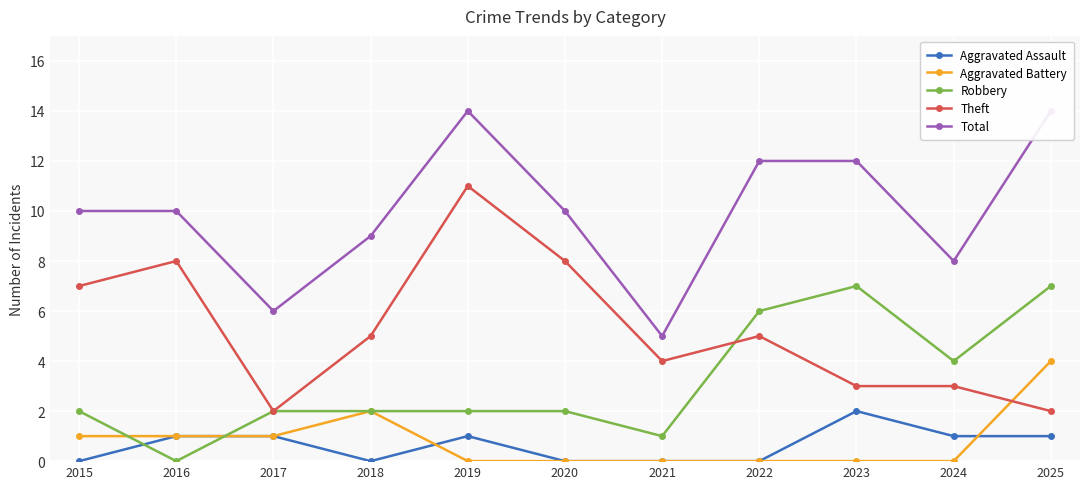

Which series has the largest total across all categories?

Total